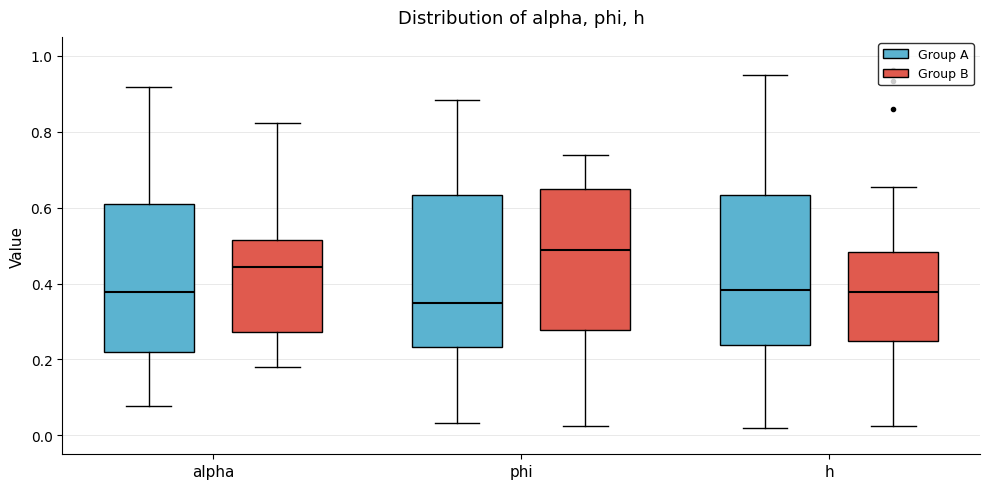

Reading left to right, transcribe this box plot: for each box, give where its median line is, the range the box spans, and where its two whiskers end, as read against the y-axis. The values are not printed on the chart, so give them approximately, as read against the axis.

alpha (Group A): median 0.38, box 0.22 to 0.62, whiskers 0.08 to 0.92
alpha (Group B): median 0.44, box 0.28 to 0.52, whiskers 0.18 to 0.82
phi (Group A): median 0.34, box 0.24 to 0.64, whiskers 0.04 to 0.88
phi (Group B): median 0.48, box 0.28 to 0.64, whiskers 0.02 to 0.74
h (Group A): median 0.38, box 0.24 to 0.64, whiskers 0.02 to 0.96
h (Group B): median 0.38, box 0.24 to 0.48, whiskers 0.02 to 0.66